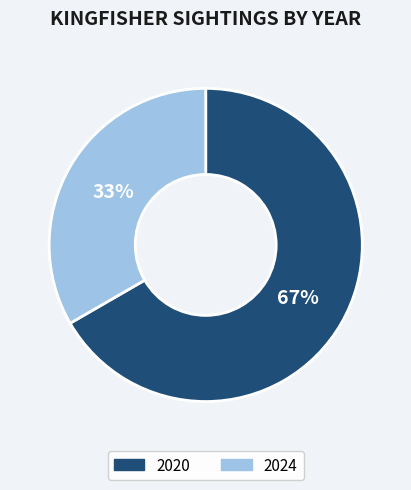

Which category has the smallest portion of the pie?

2024